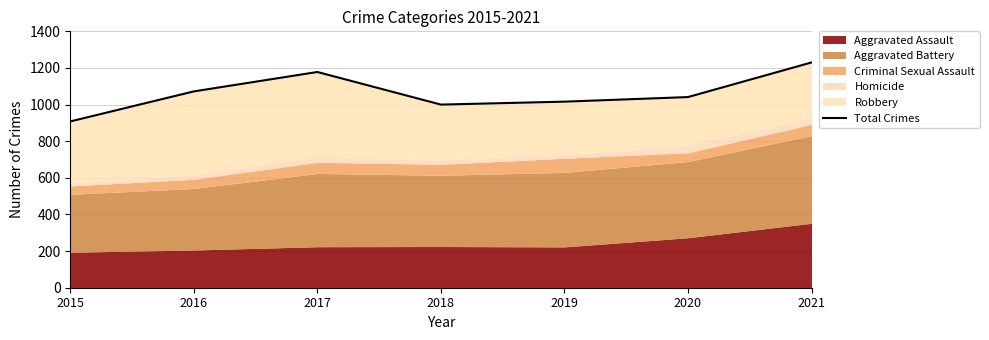

How many lines are shown in the chart?

1